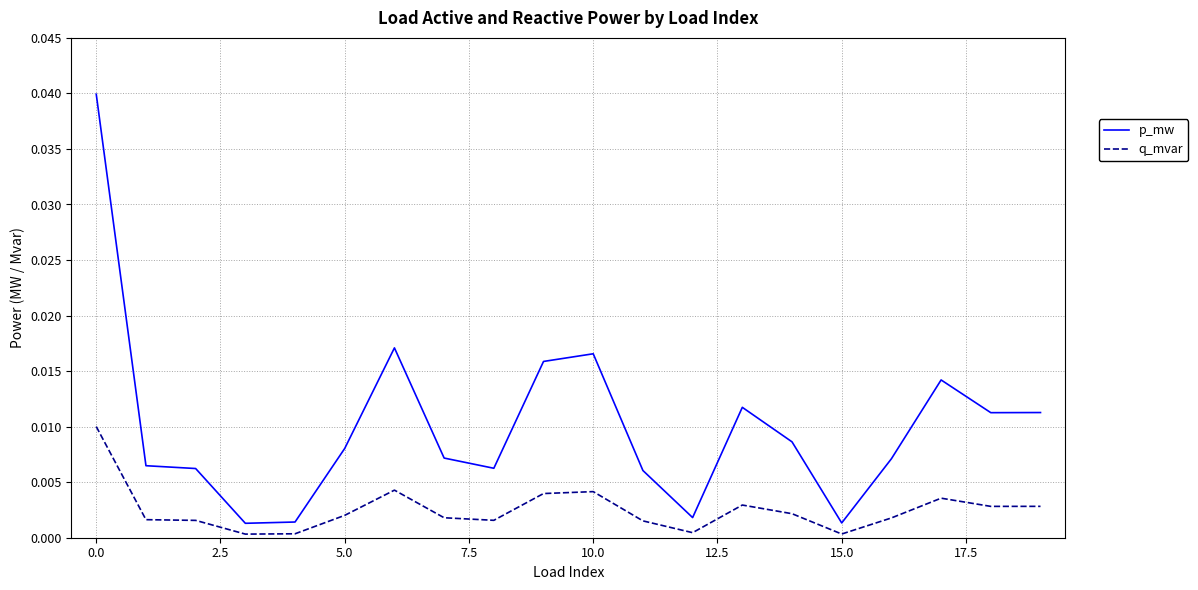

True or false: p_mw and q_mvar cross at least once.

False